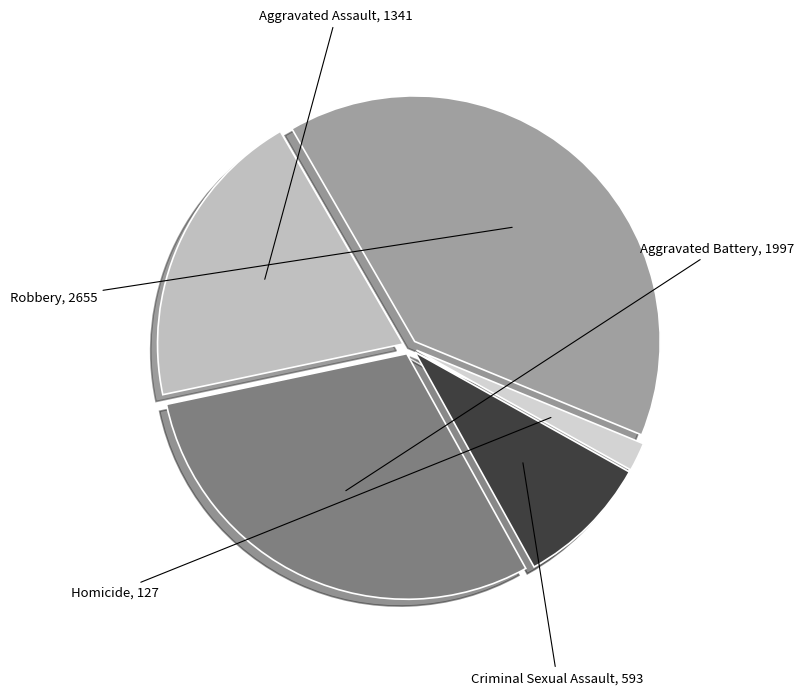

To the nearest percent, what is the difference between the largest and smallest slice percentages?

38%